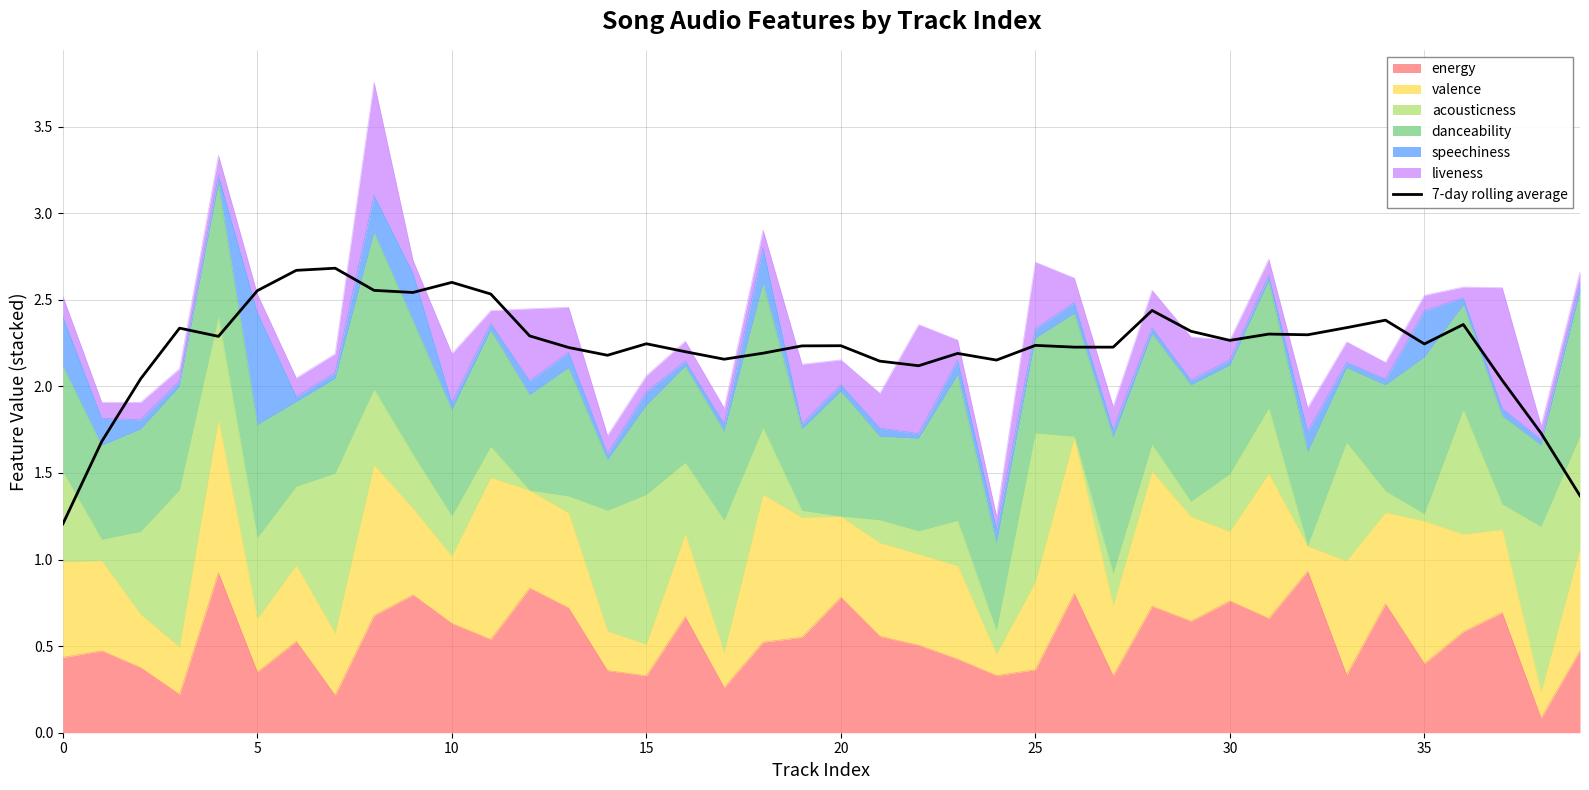

Reading left to right, extract all data points from this chart.

1.2	1.7	2.0	2.3	2.3	2.6	2.7	2.7	2.6	2.5	2.6	2.5	2.3	2.2	2.2	2.2	2.2	2.2	2.2	2.2	2.2	2.1	2.1	2.2	2.2	2.2	2.2	2.2	2.4	2.3	2.3	2.3	2.3	2.3	2.4	2.2	2.4	2.0	1.7	1.4